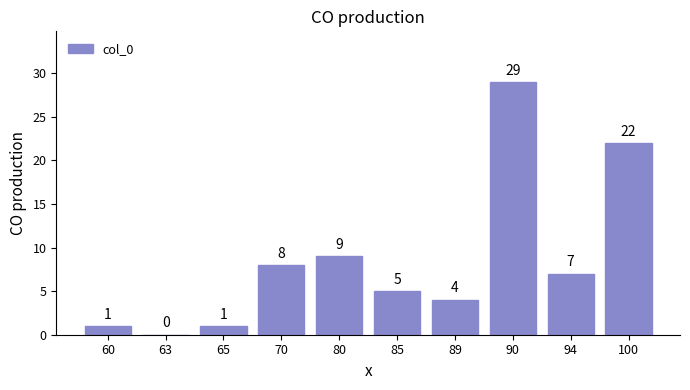

True or false: the data shows 7 at 94.

True